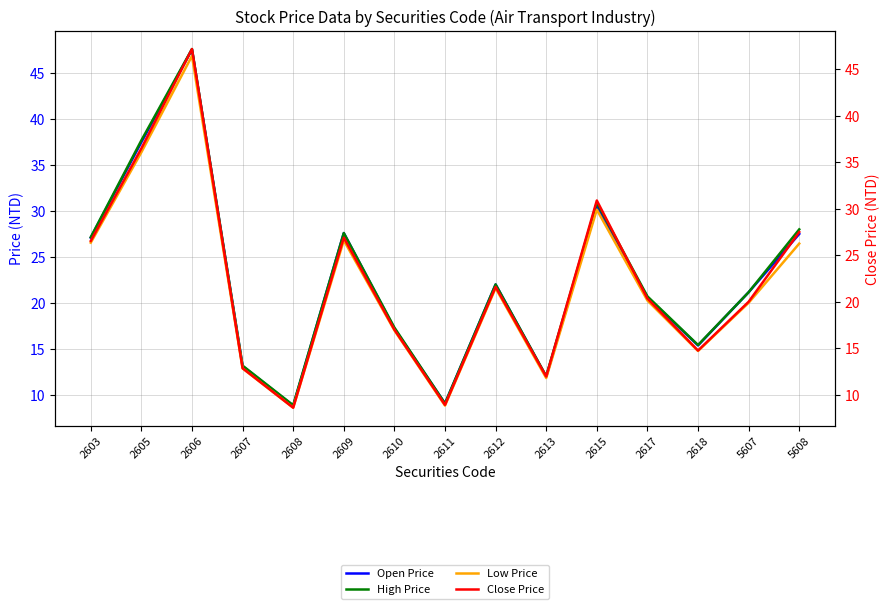

In High Price, how many points are higher than both neighbors (excluding endpoints)?

4